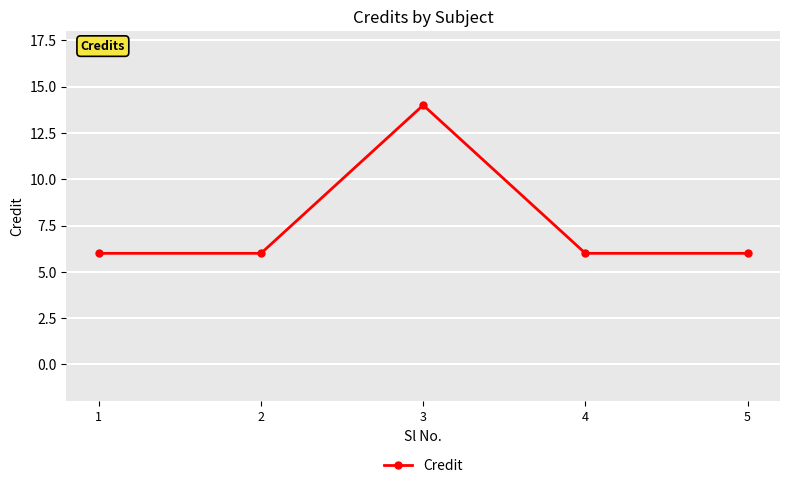

How many lines are shown in the chart?

1